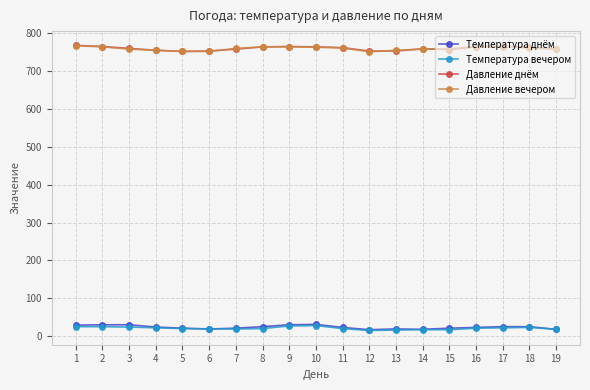

What is the greatest value displayed?

768